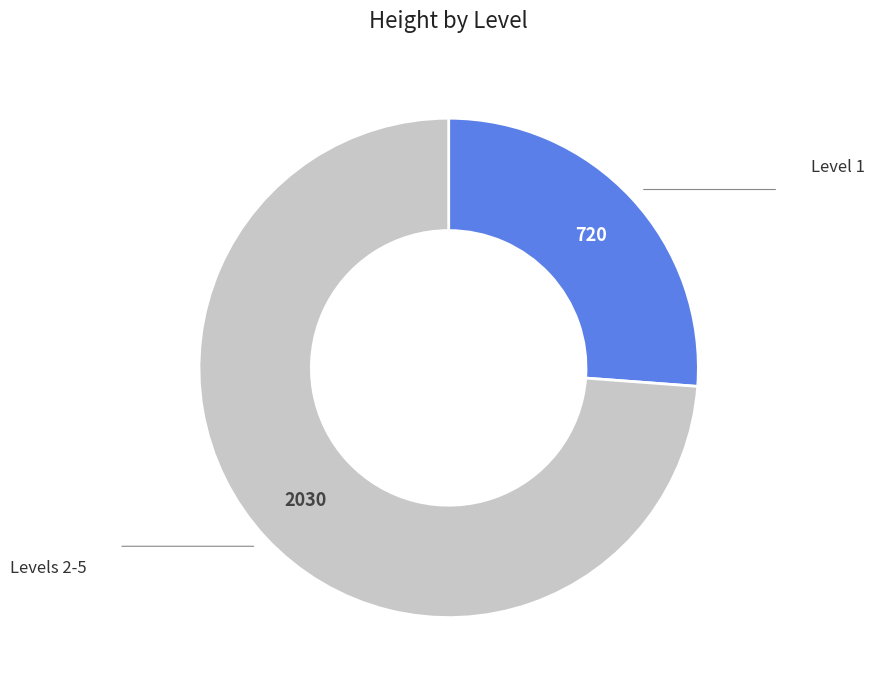

Count the number of slices in the pie.

2